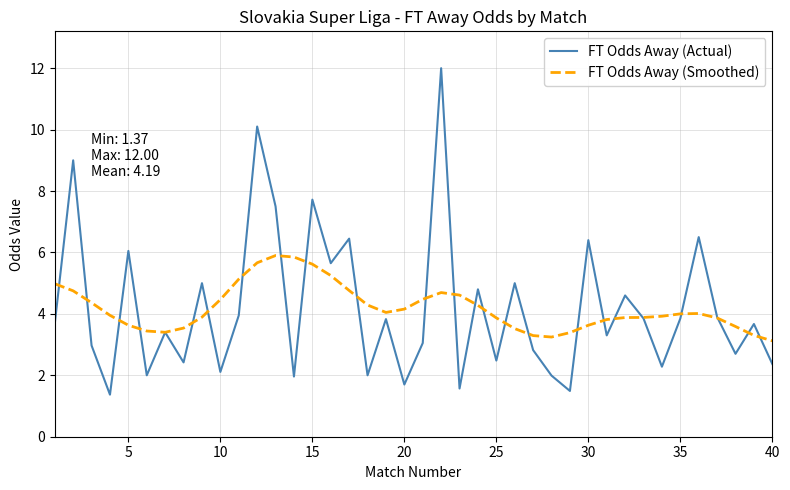

What is the smallest value displayed?

1.4